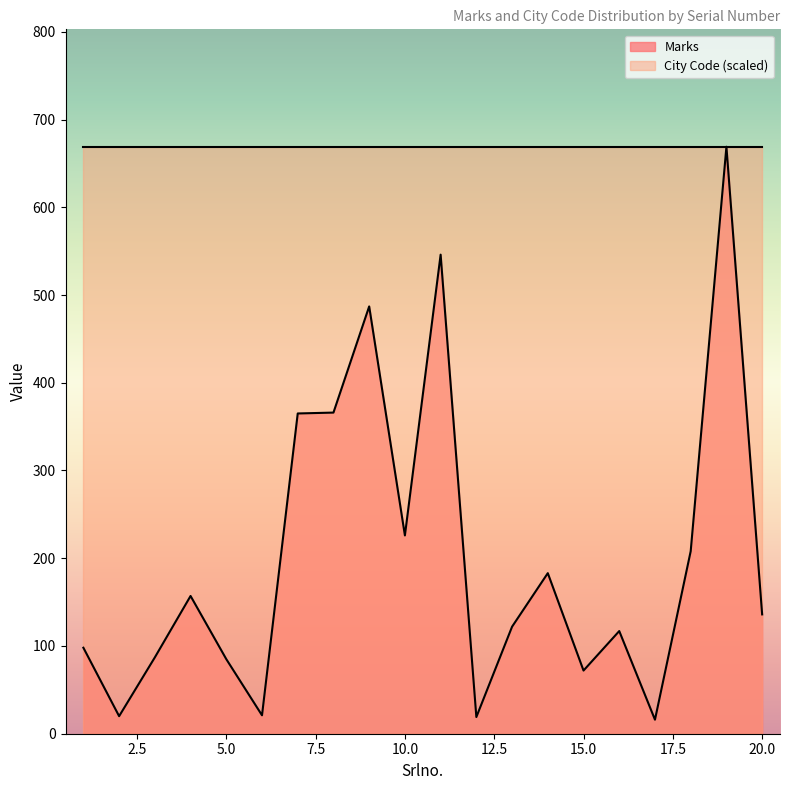

Which category has the lowest value across all series?

17